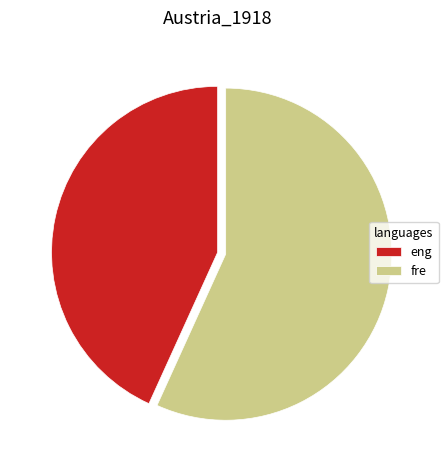

True or false: eng accounts for 32% of the total.

False